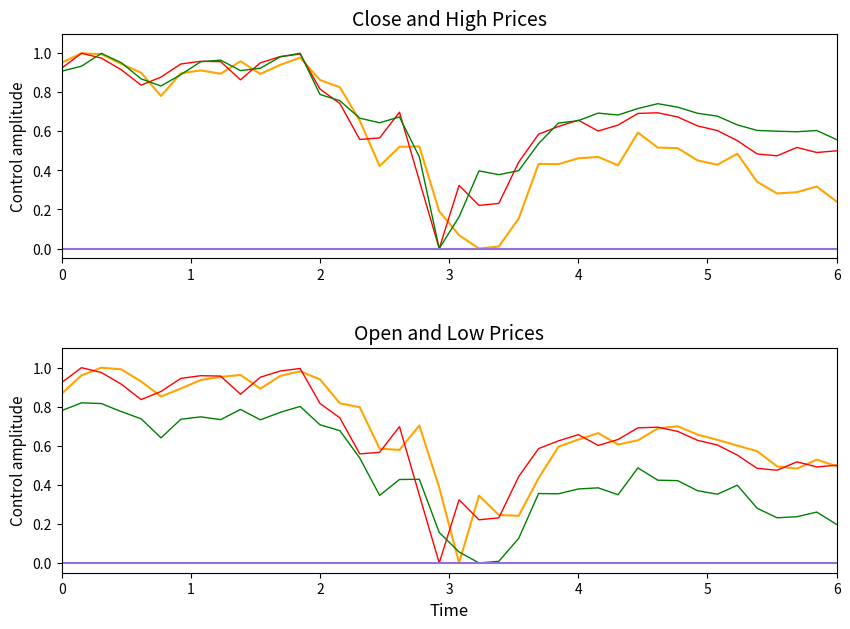

True or false: high and high_scaled cross at least once.

False